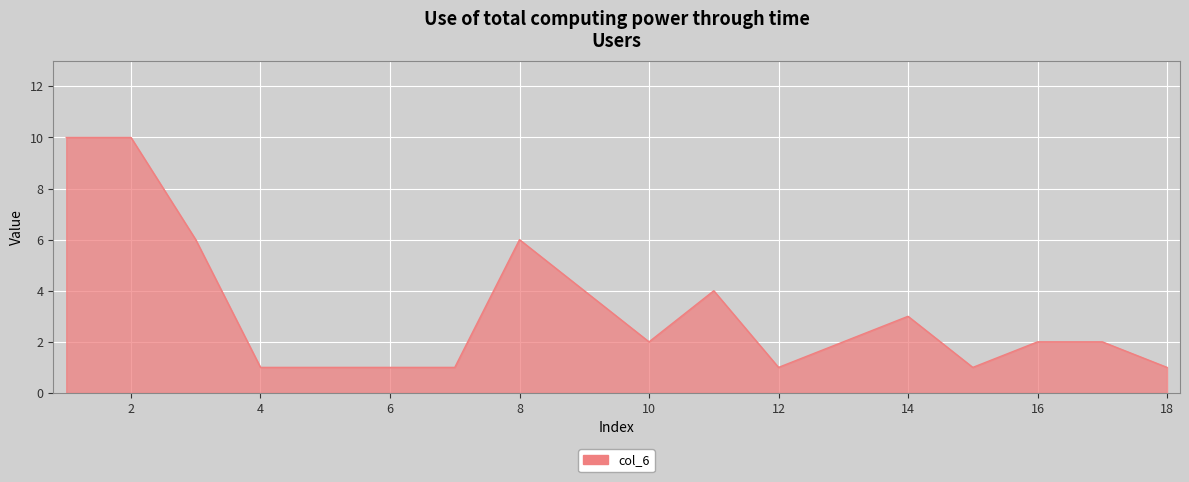

How many interior local valleys (lower than both neighbors) does the data have?

3